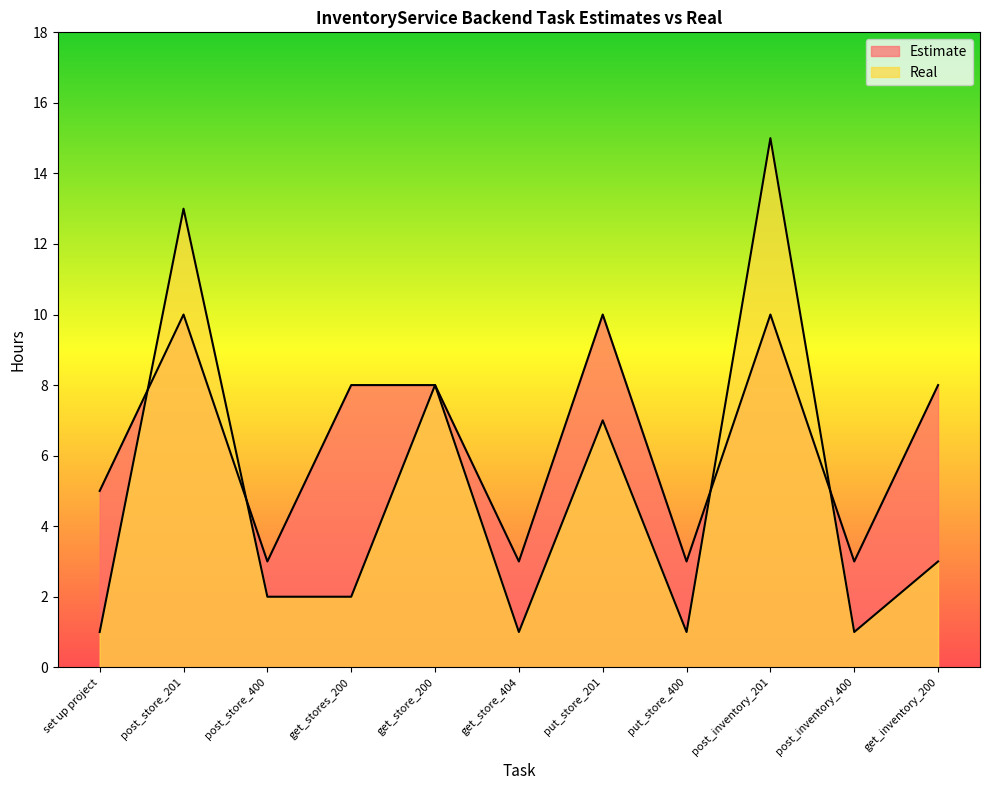

Rank the series by their average value, from highest to lowest.

Estimate, Real